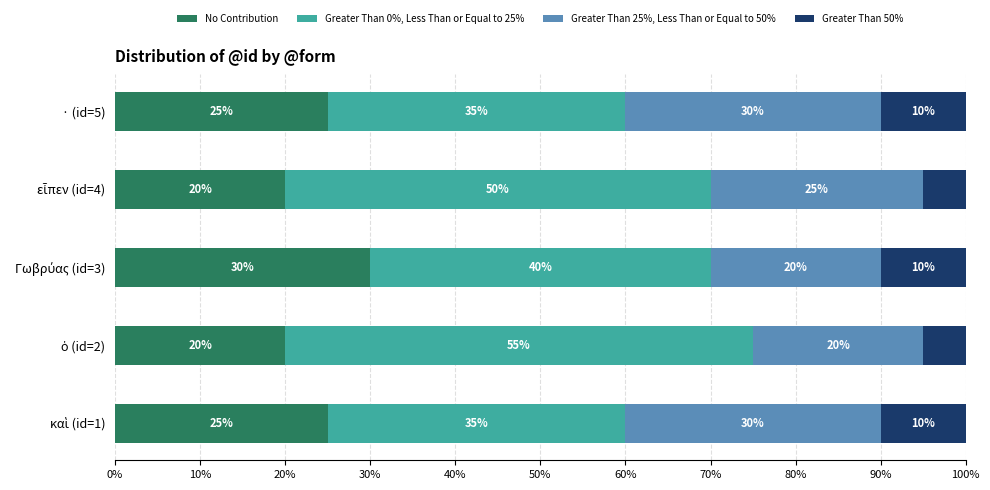

What is the total value across all series at · (id=5)?

100